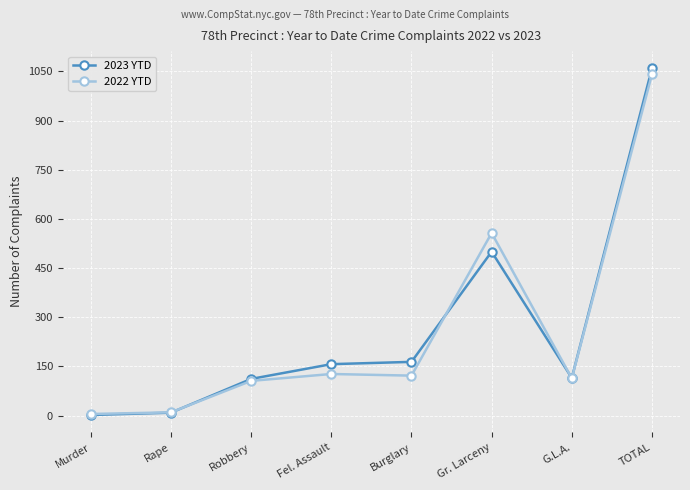

Where is 2023 YTD nearest to the value 530?

Gr. Larceny